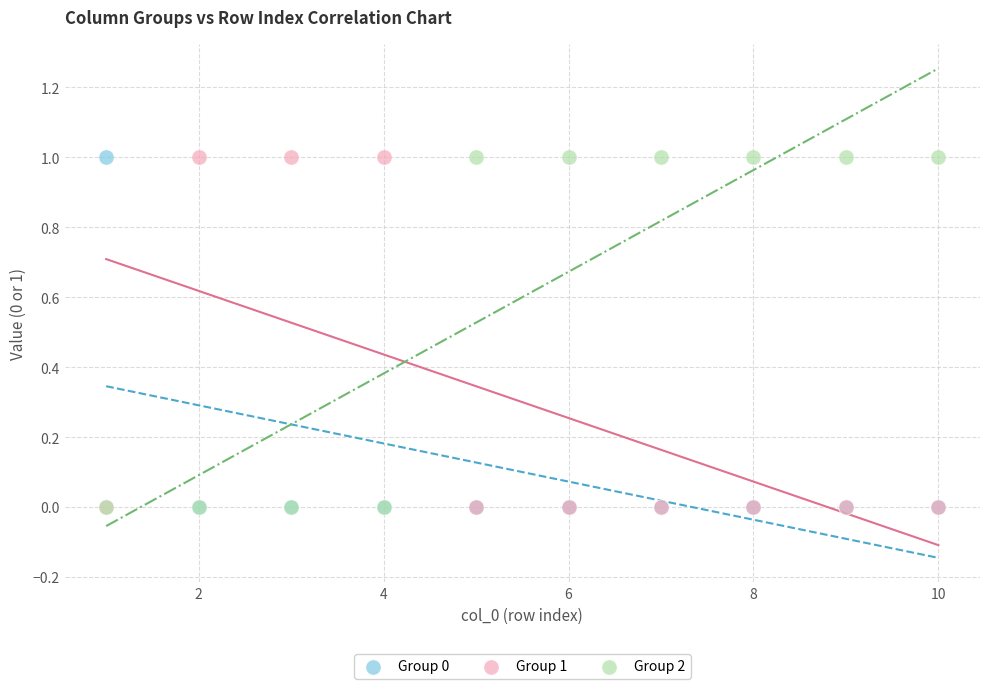

What are all the series names shown in the legend?

Group 0, Group 1, Group 2